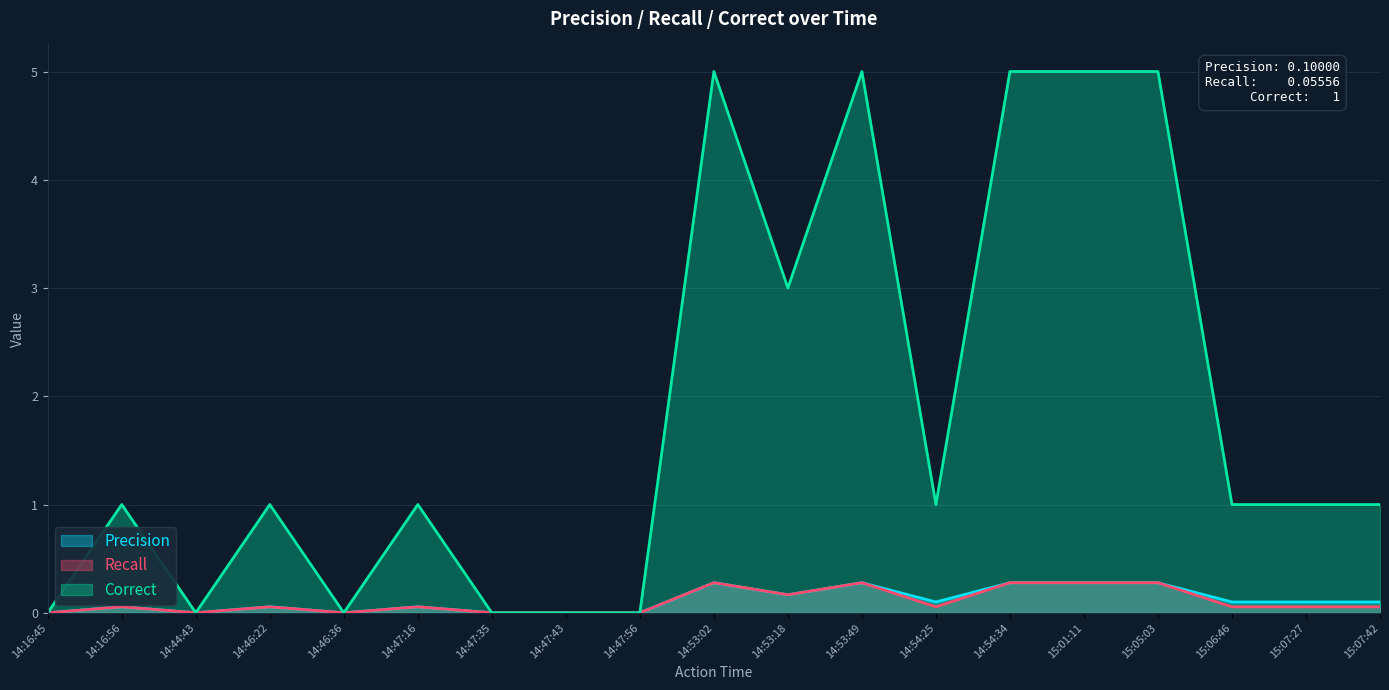

The value of Correct at 15:07:42 is 1.0. True or false?

True